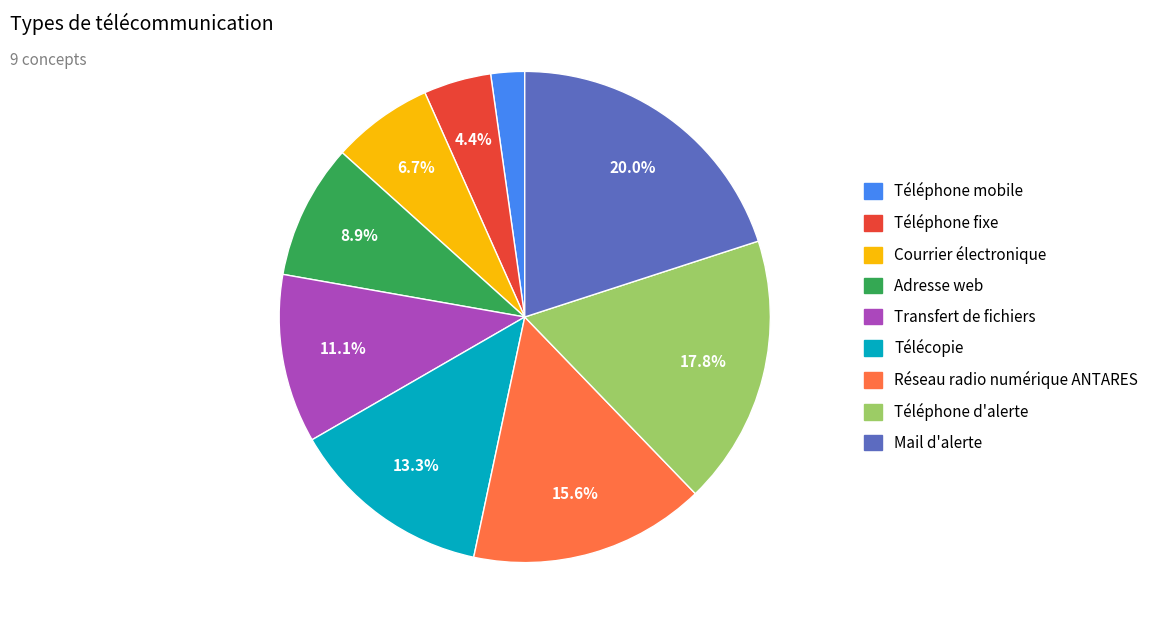

Which slice is the smallest?

Téléphone mobile